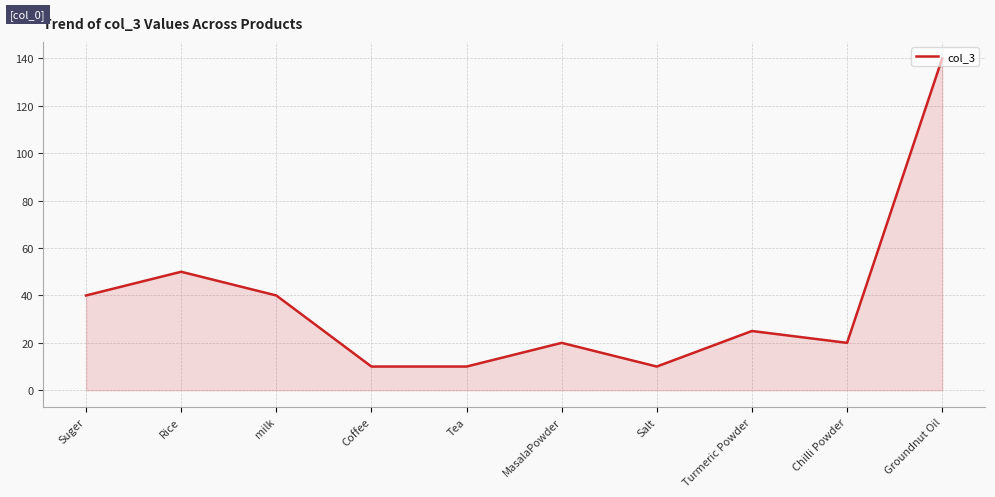

What position from the left is Chilli Powder?

9